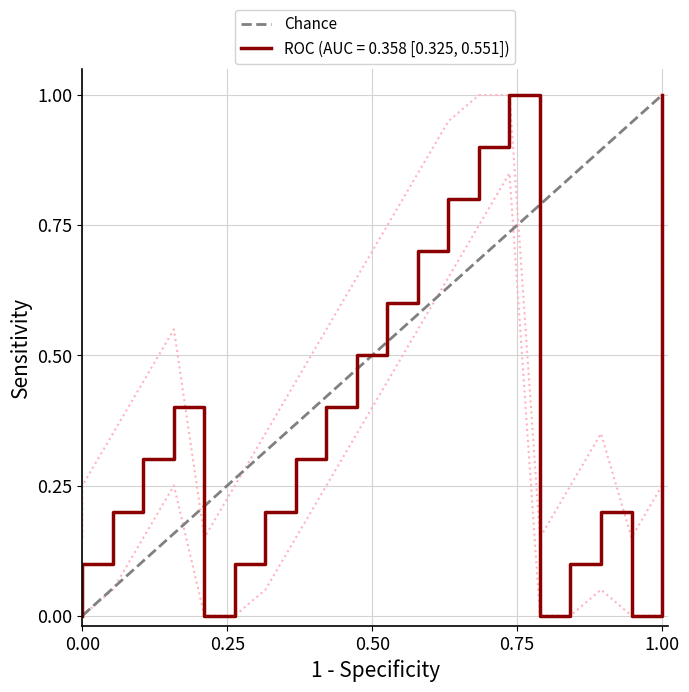

True or false: the data shows 1 at 1.00.

False